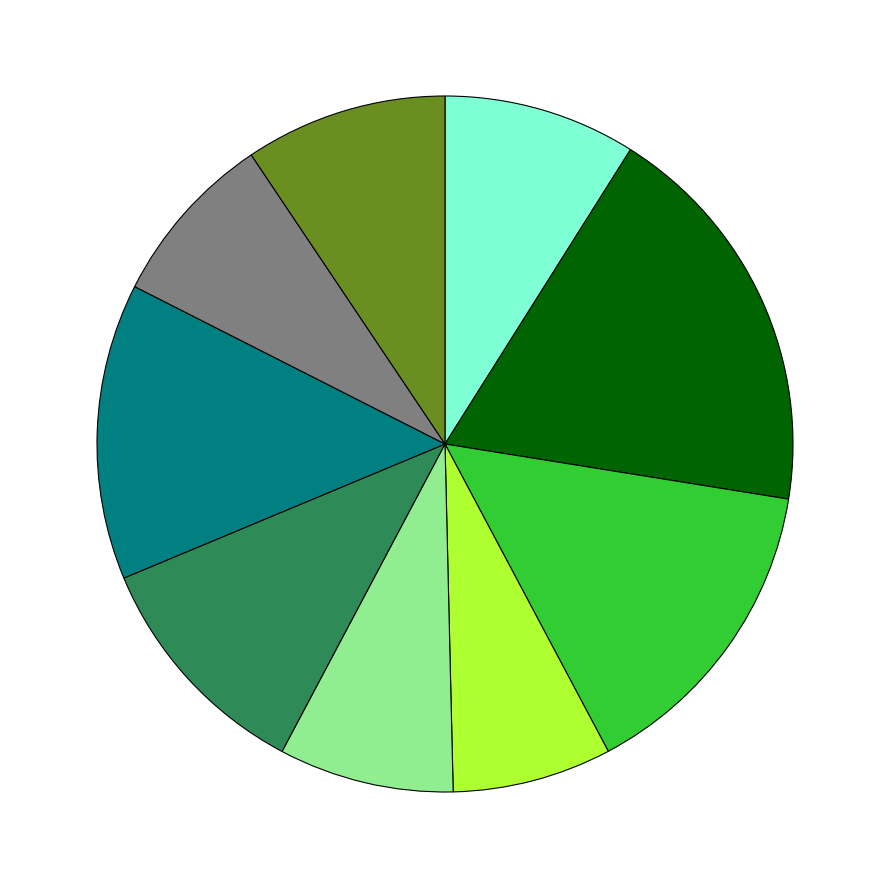

Does any single category account for the majority?

No